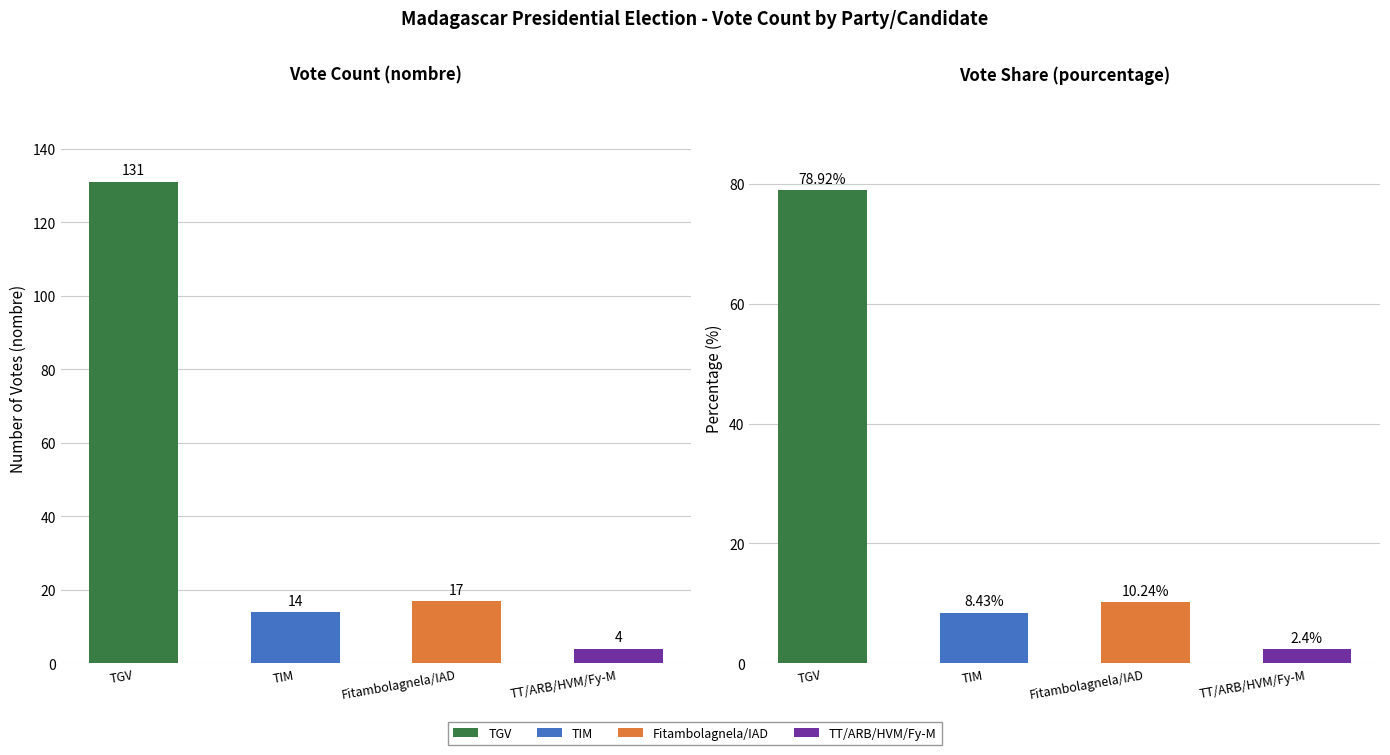

Is it true that nombre equals 6.8 at TT/ARB/HVM/Fy-M?

False